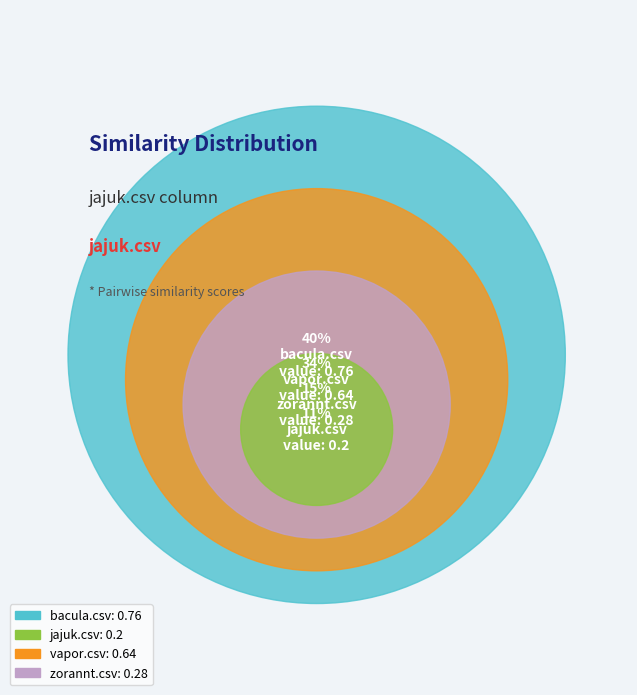

How many segments does this pie chart have?

4